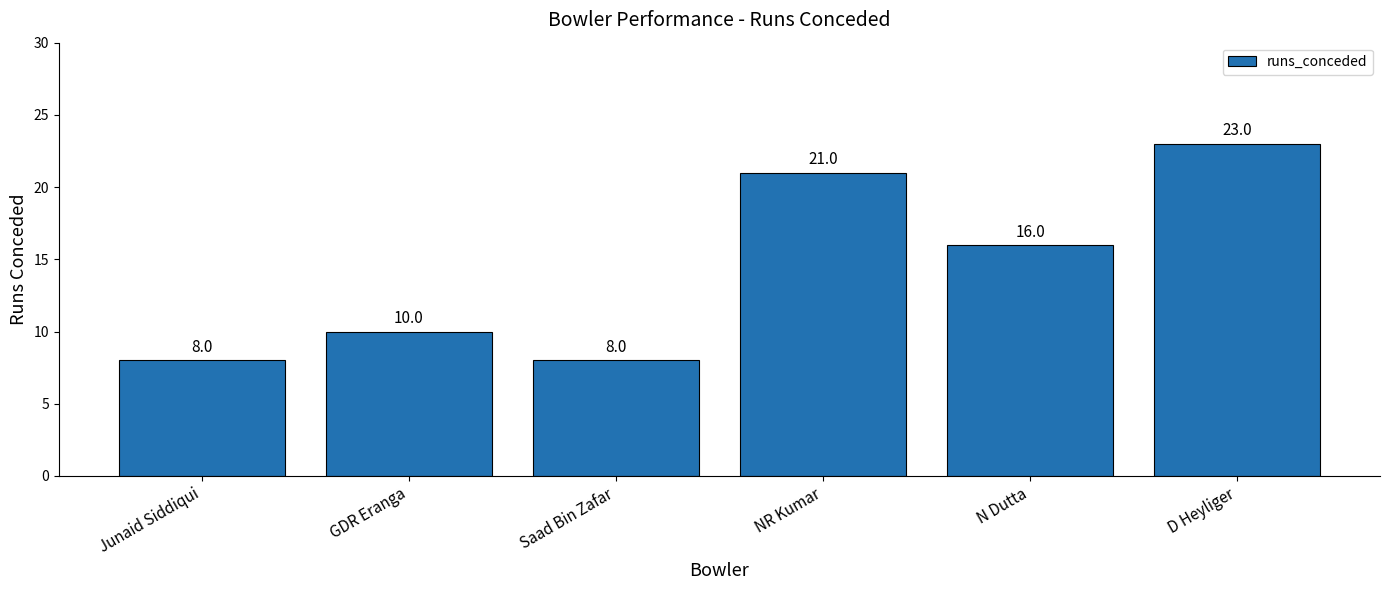

What is the label of the 6th bar from the right?

Junaid Siddiqui